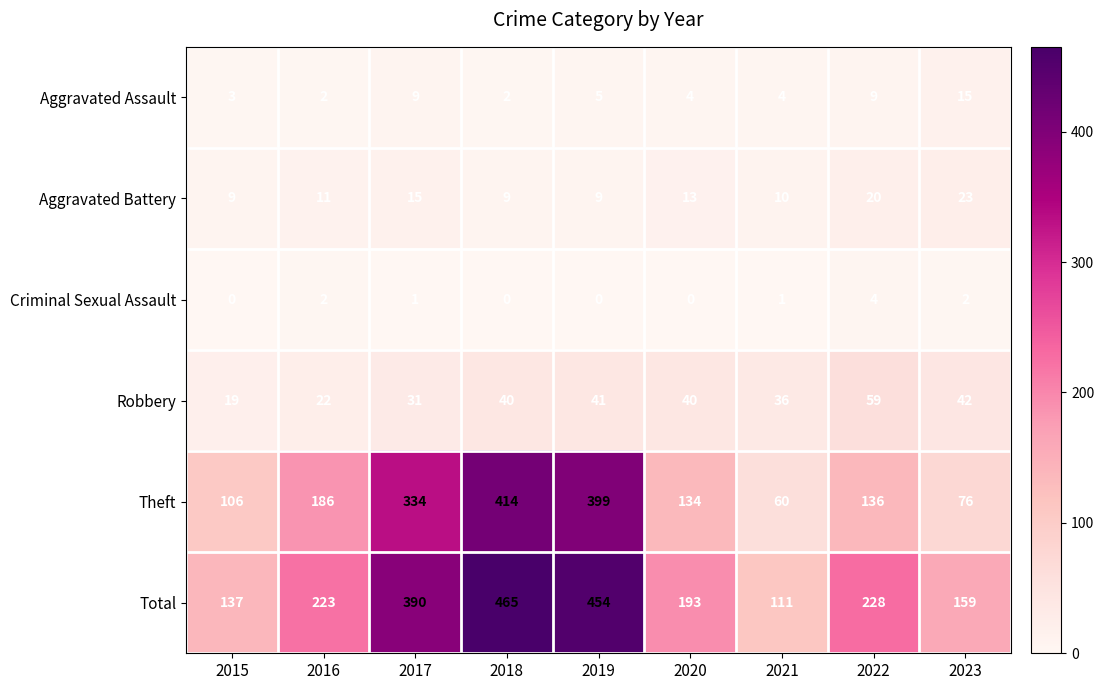

How many data points in Criminal Sexual Assault are less than 1?

4